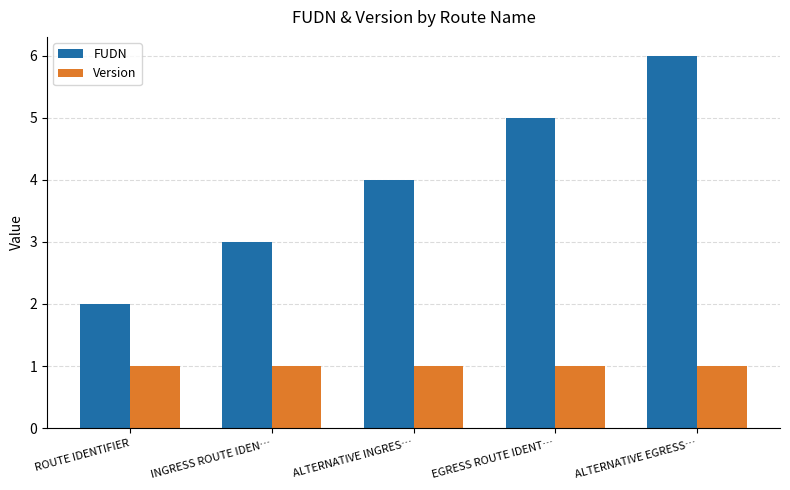

Rank the series by their average value, from lowest to highest.

Version, FUDN